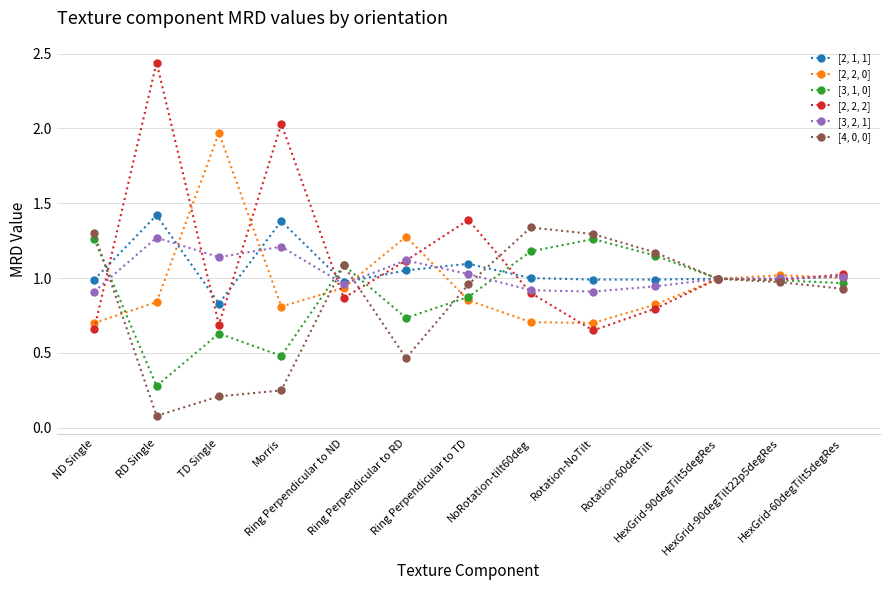

True or false: [2, 2, 2] has more than 1 interior local peaks.

True